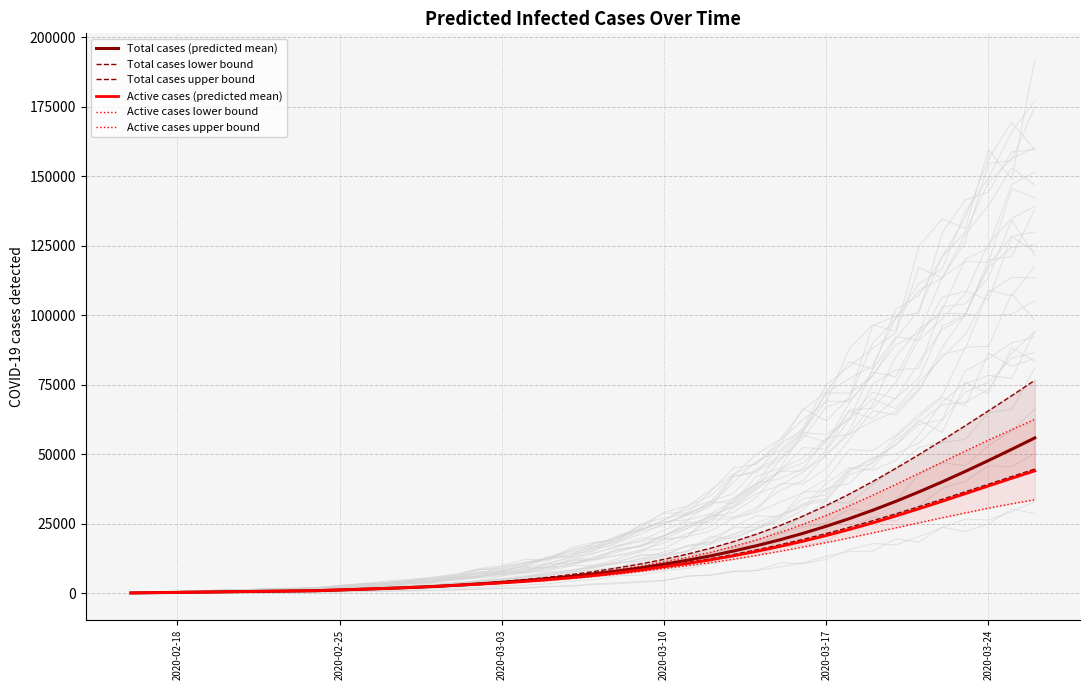

Which series ends up on top after the final intersection of Active cases (predicted mean) and Active cases upper bound?

Active cases upper bound